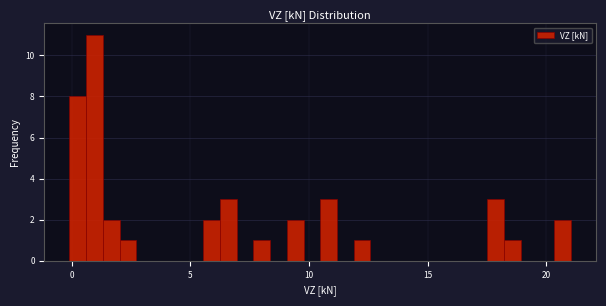

Around what value on the x-axis is the tallest bar? Give the approximate position of its centre, as read against the axis.

1.0